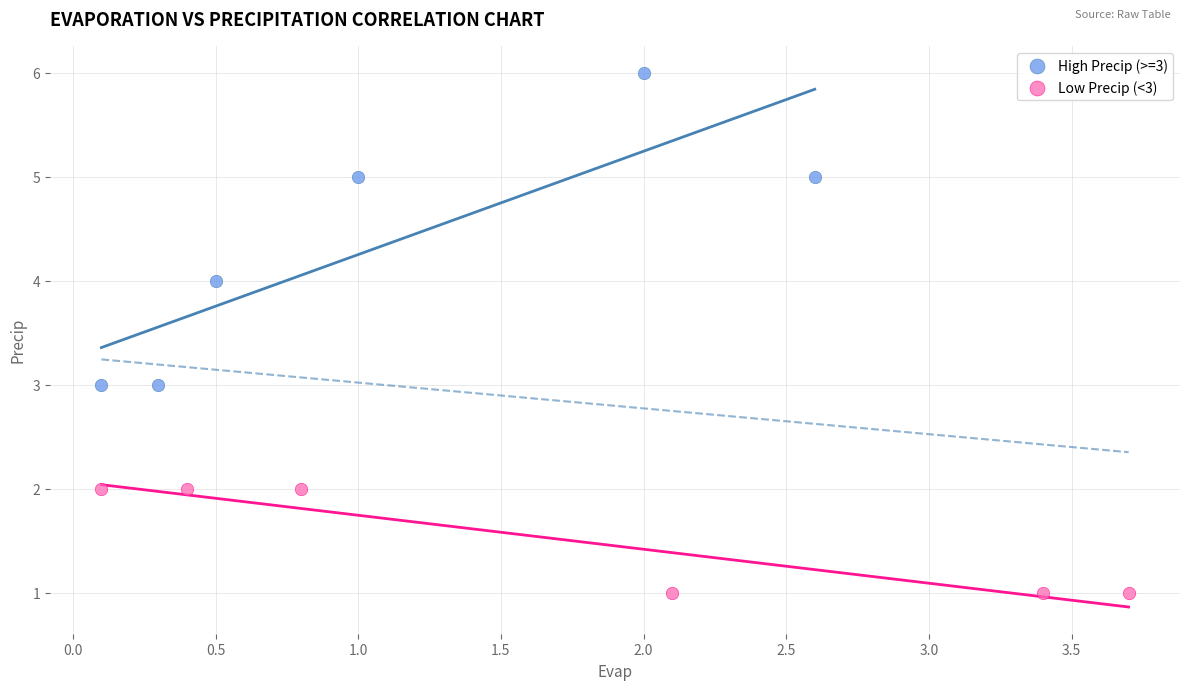

Which series has the widest spread of Y values?

High Precip (>=3)